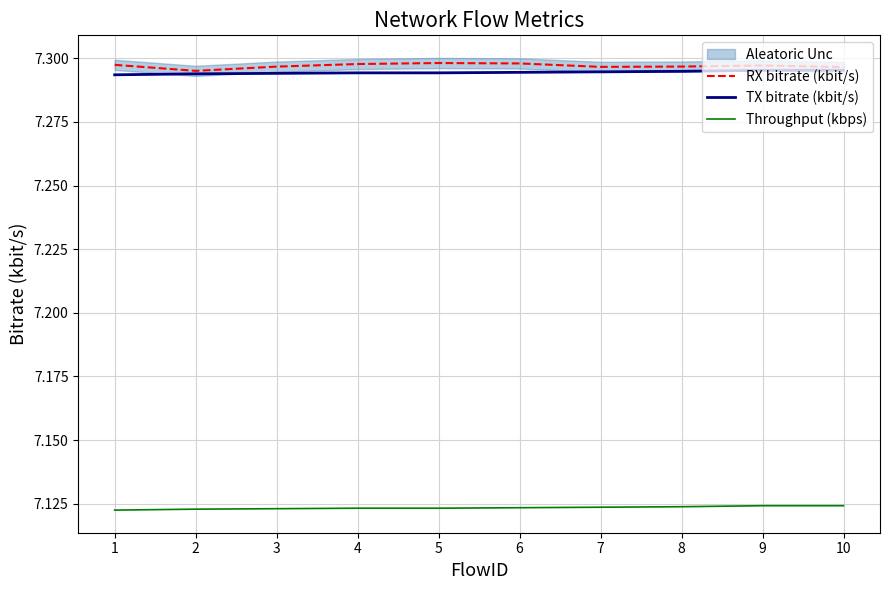

Which category has the highest value in the Throughput (kbps) series?

9